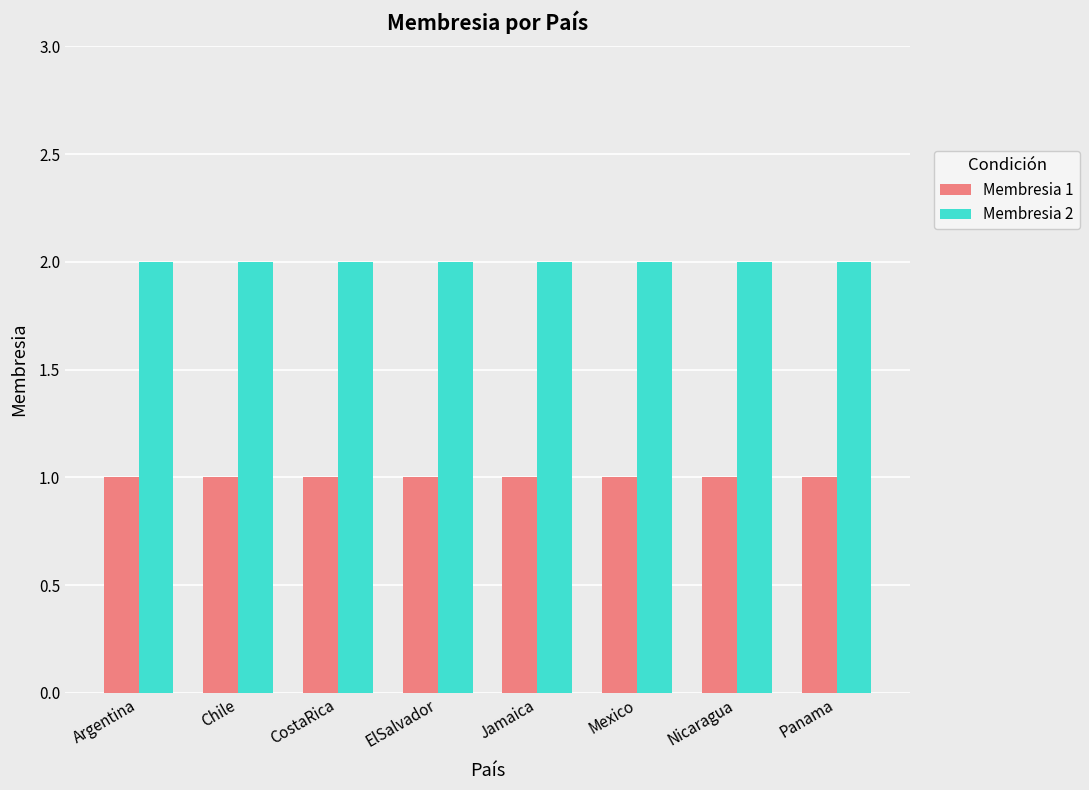

The value of Membresia 1 at Panama is 2. True or false?

False